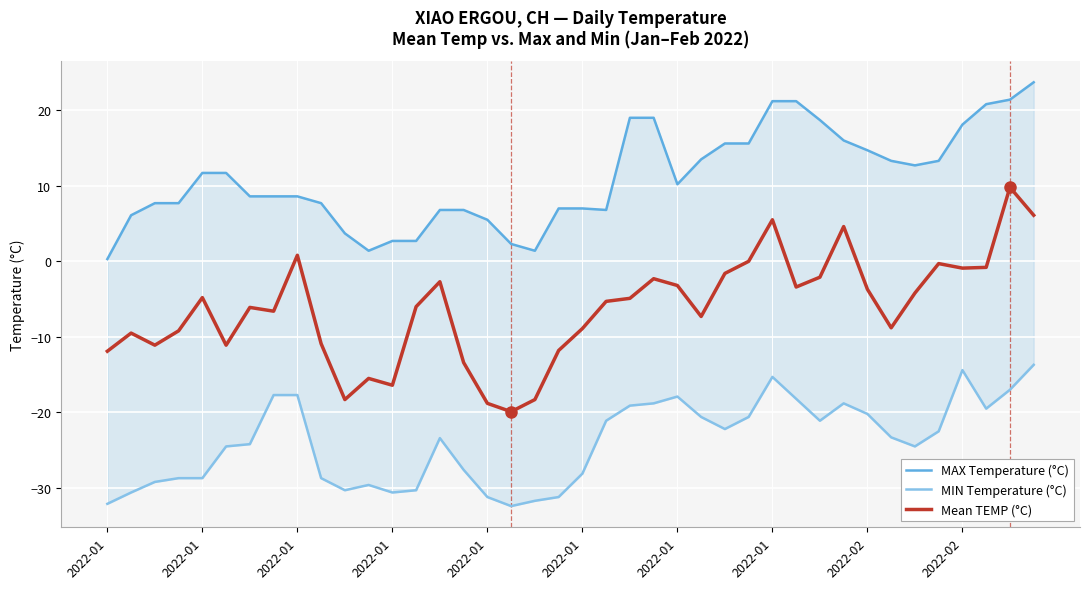

True or false: Mean TEMP (°C) has more than 1 interior local peaks.

True